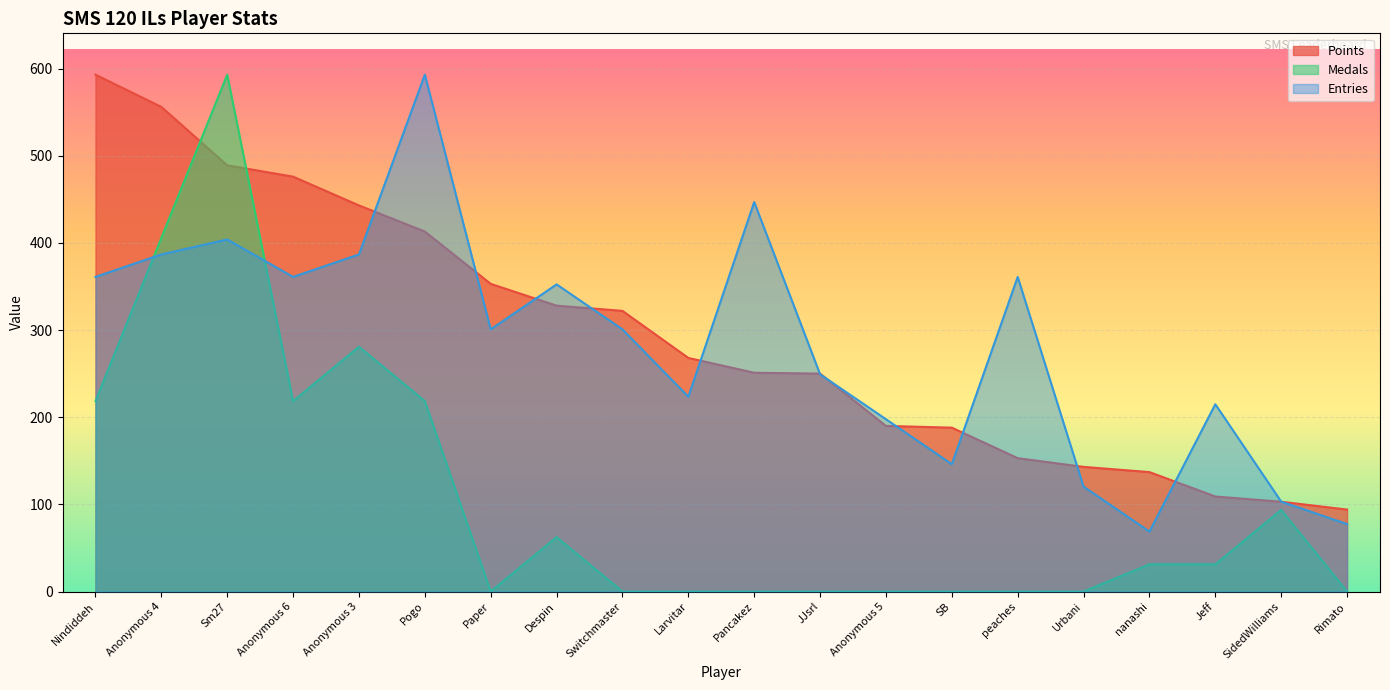

Is it true that Points equals 137.0 at nanashi?

True